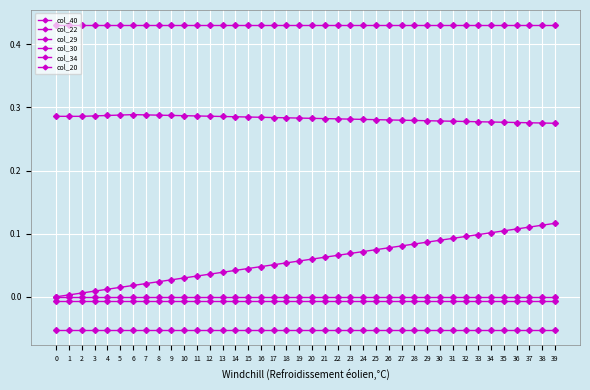

Is this an area chart (filled region under the line)?

No